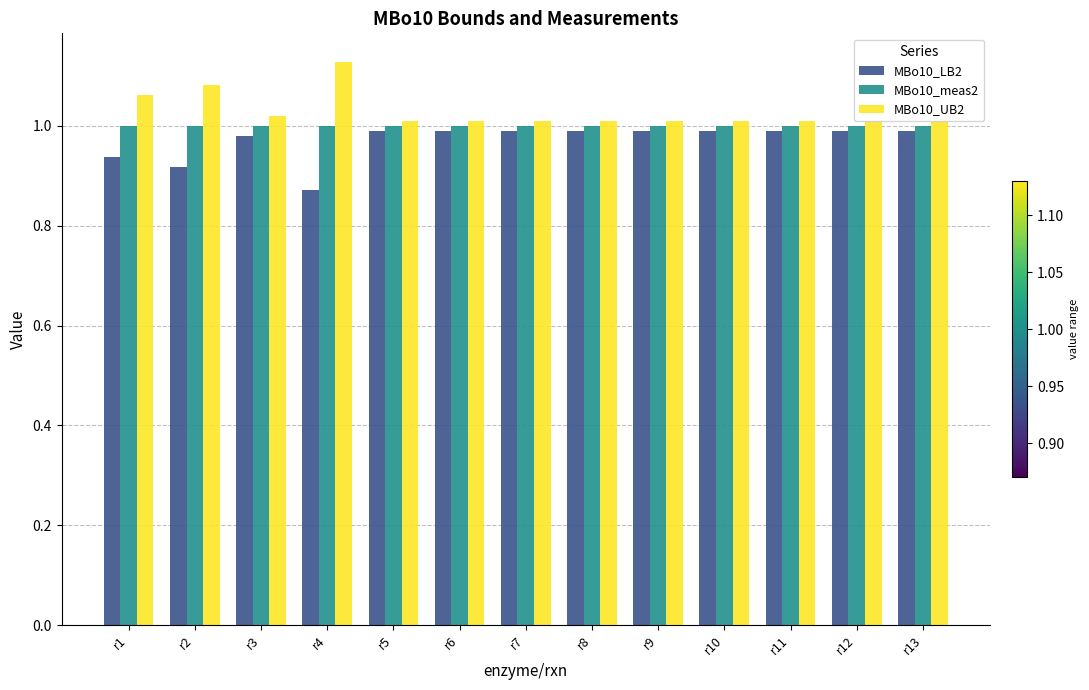

At how many categories does at least one series exceed 0?

13